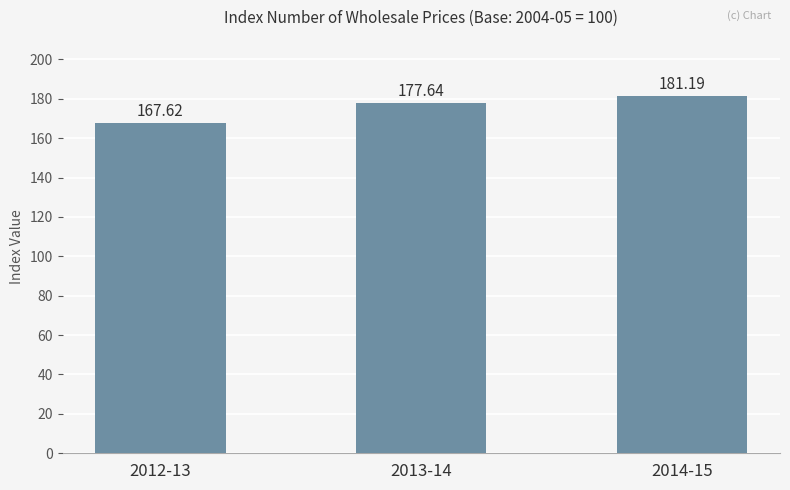

What value does the data have at 2013-14?

177.6